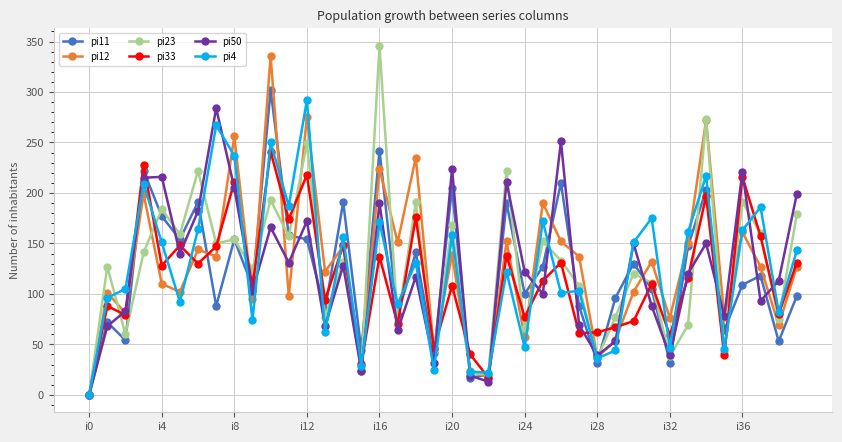

Count the number of data series in this chart.

6